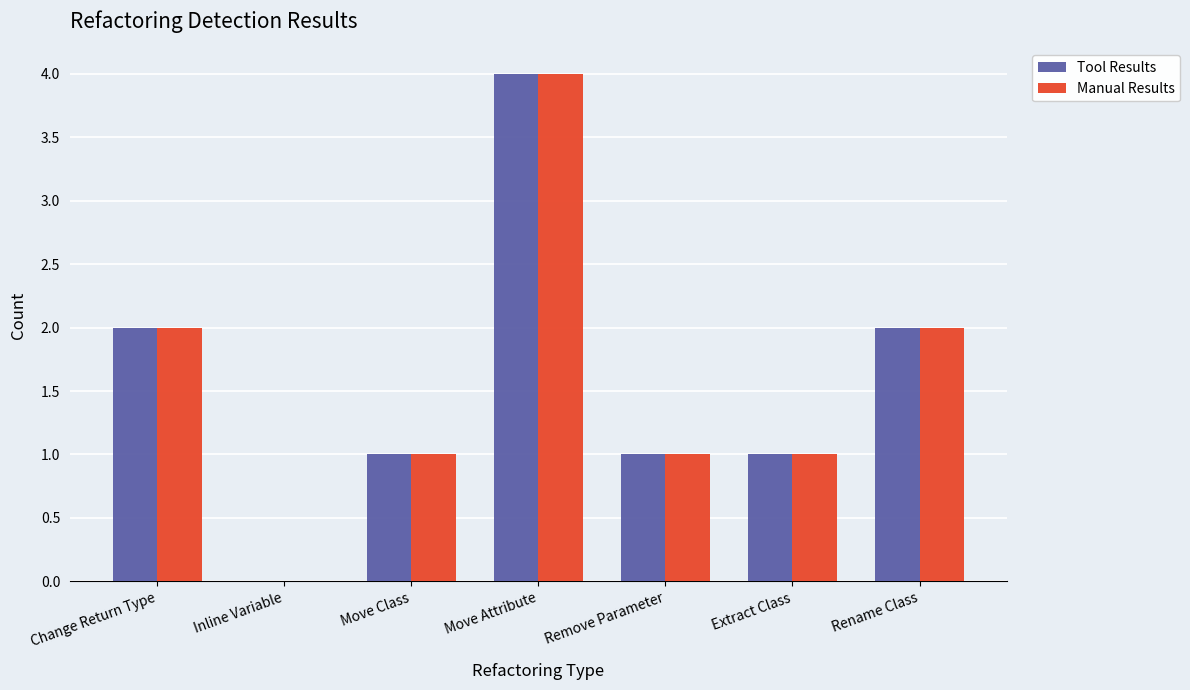

Which label corresponds to the largest value in the chart?

Move Attribute